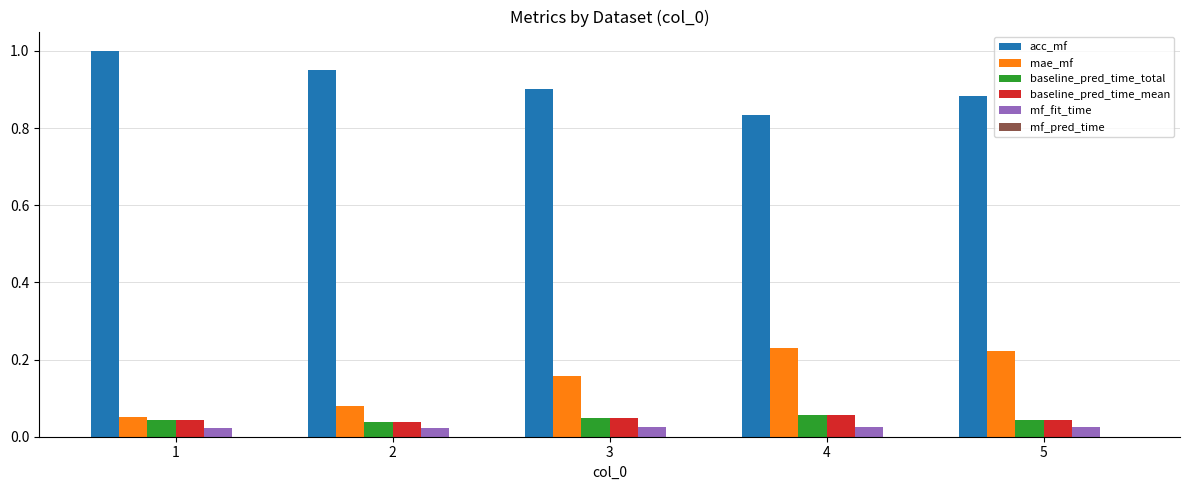

How many groups of bars are there?

5